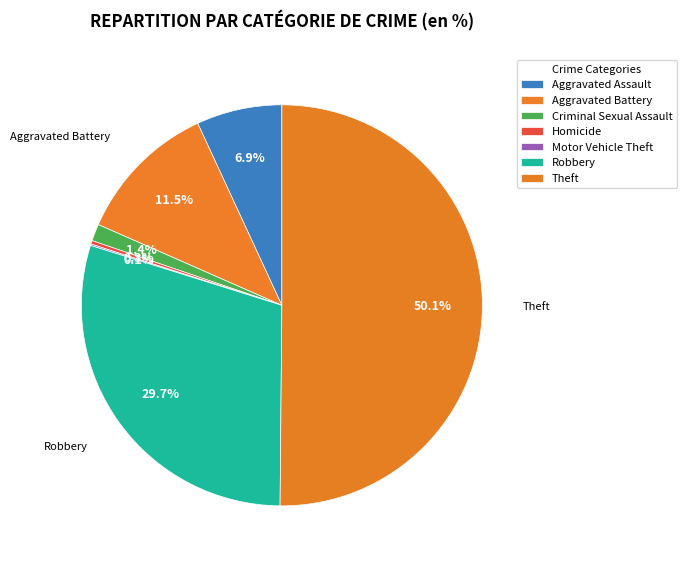

Combined, do Robbery and Aggravated Battery account for over 50%?

No